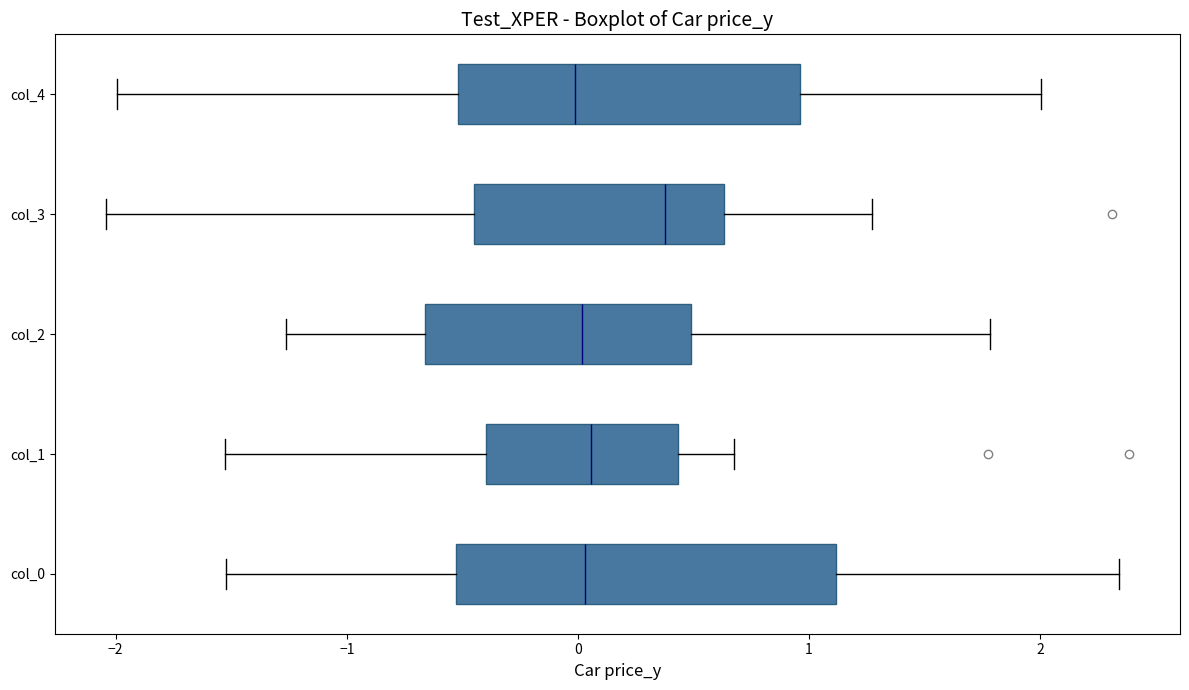

Comparing the boxes themselves (not the whiskers), which one is the widest?

col_0